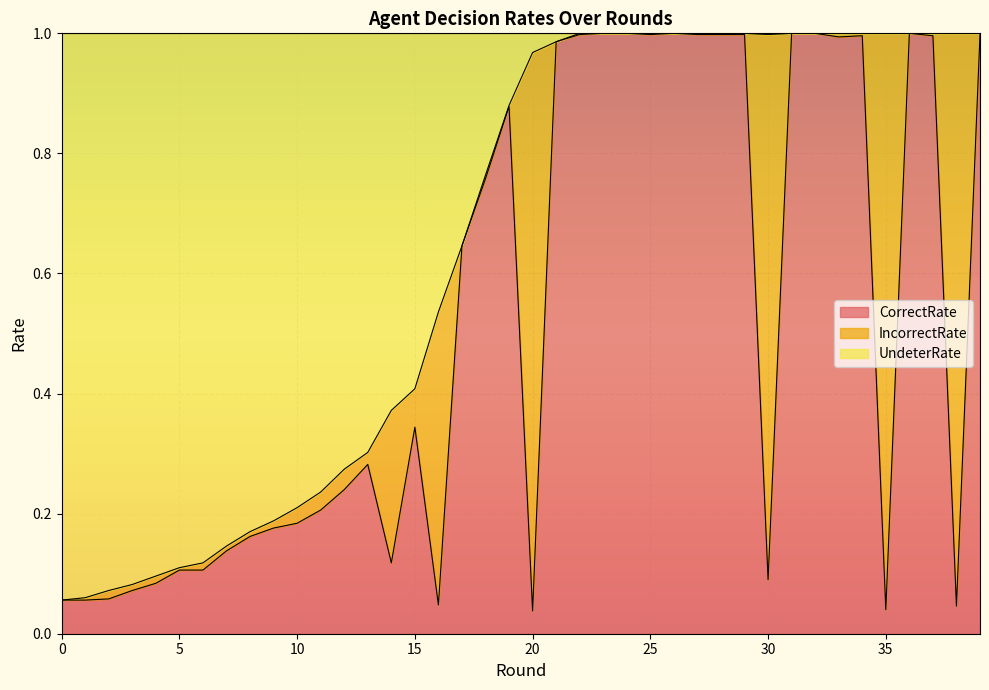

How many interior local valleys does the UndeterRate series have?

1